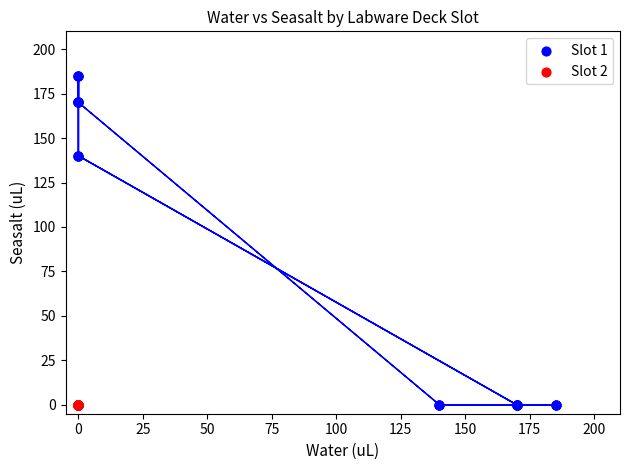

Which series contains the highest Y value?

Slot 1